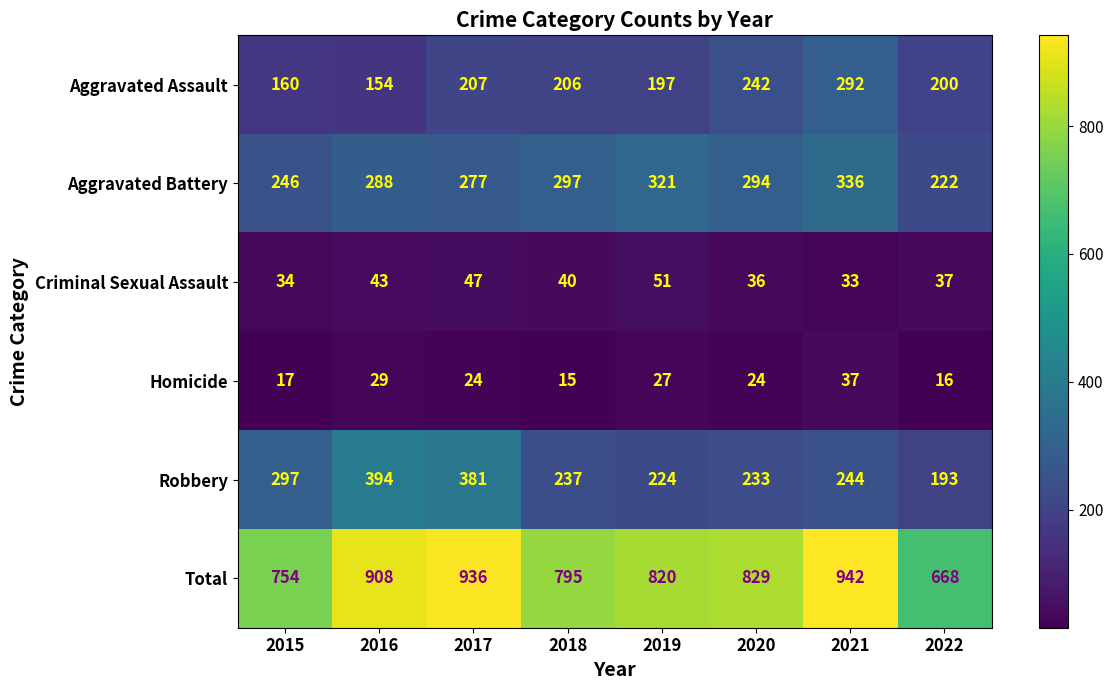

Is it true that Criminal Sexual Assault equals 65 at 2022?

False